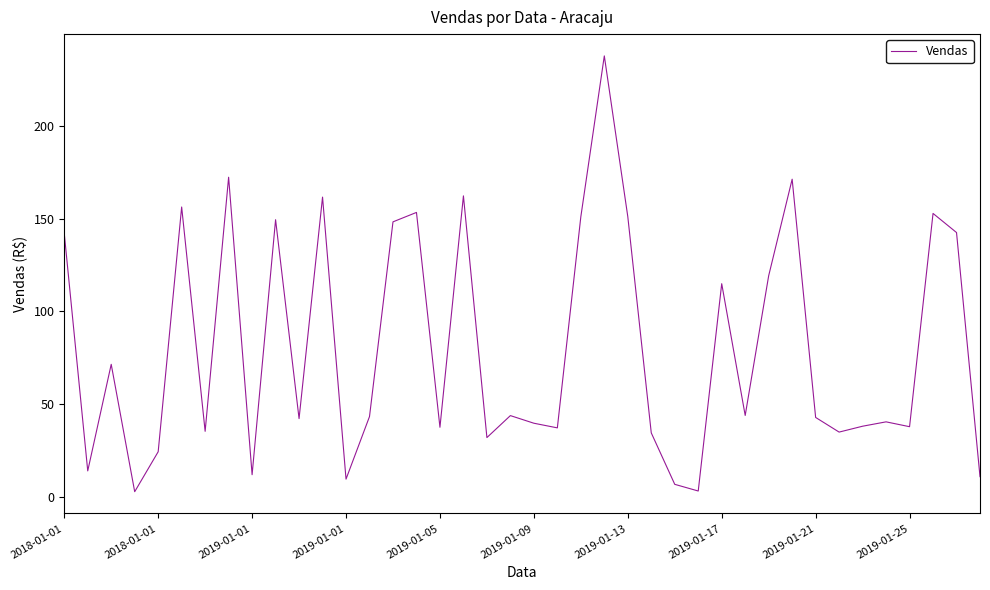

What is the maximum value shown in the chart?

237.5